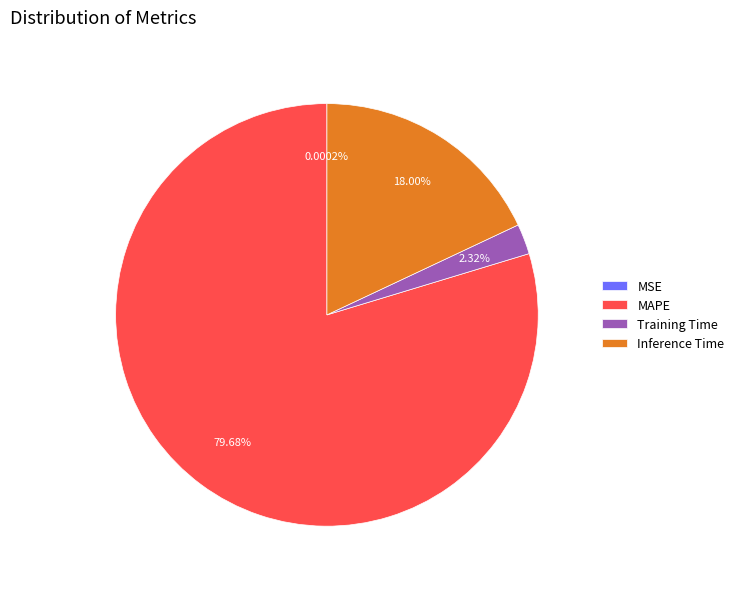

The Inference Time slice represents 18% of the pie. True or false?

True